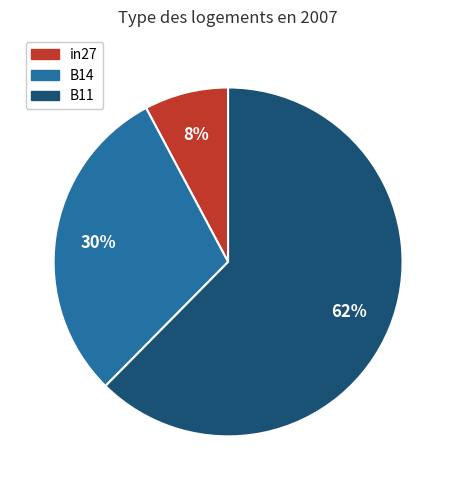

True or false: B11 accounts for 62% of the total.

True